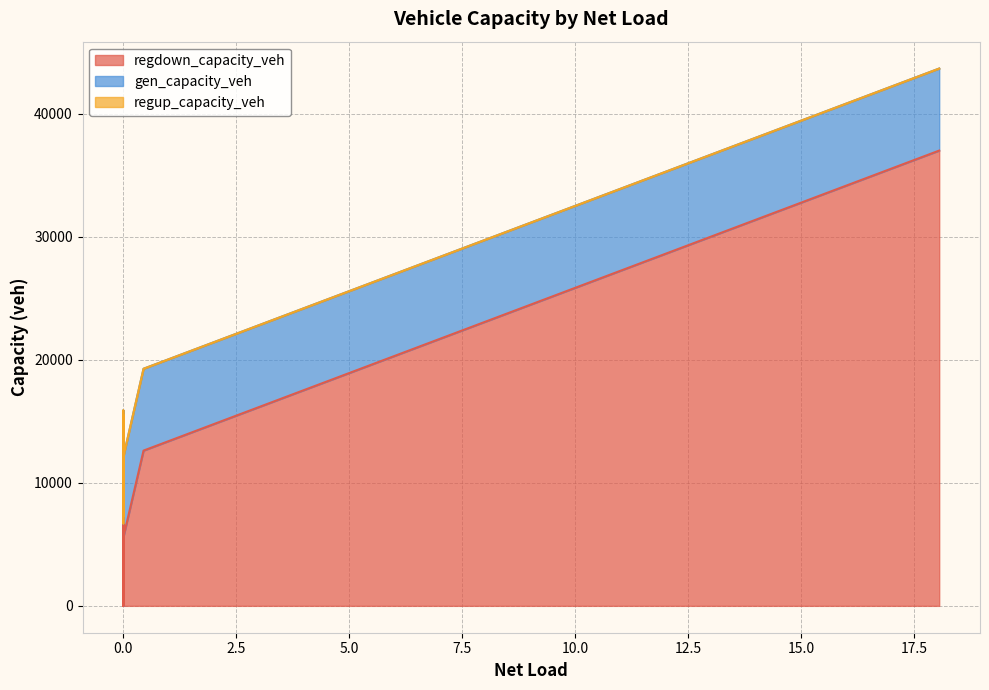

True or false: gen_capacity_veh has a value of 5406.0 at 9.

True